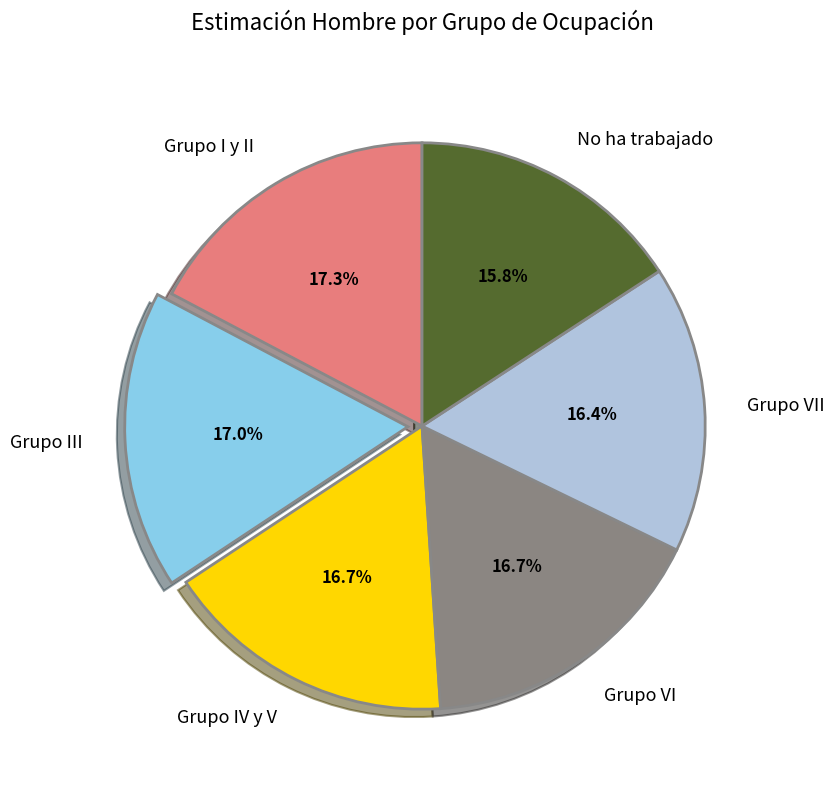

To the nearest percent, what is the difference between the No ha trabajado and Grupo III slice percentages?

1%